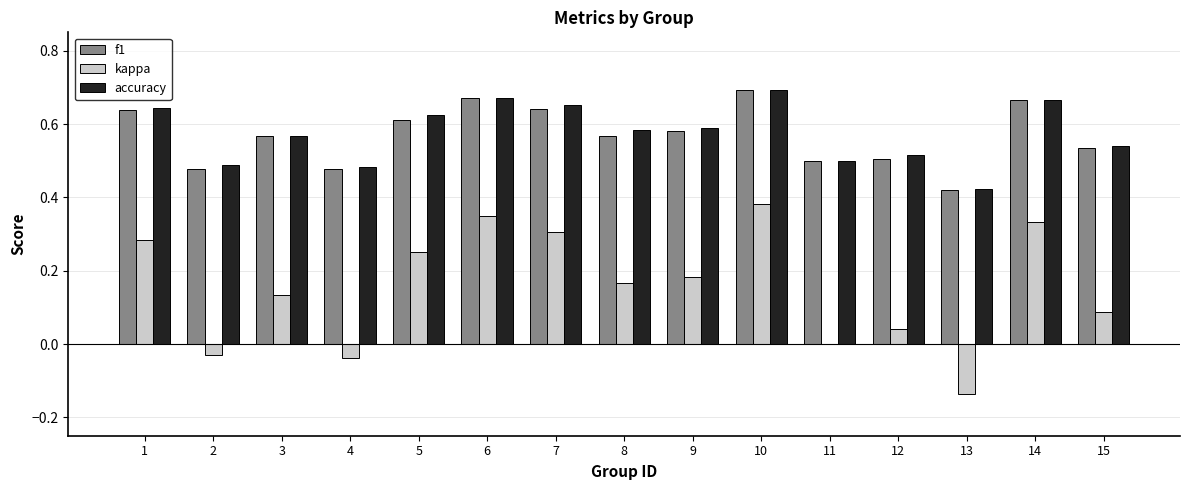

Which series changed the most between 5 and 13?

kappa